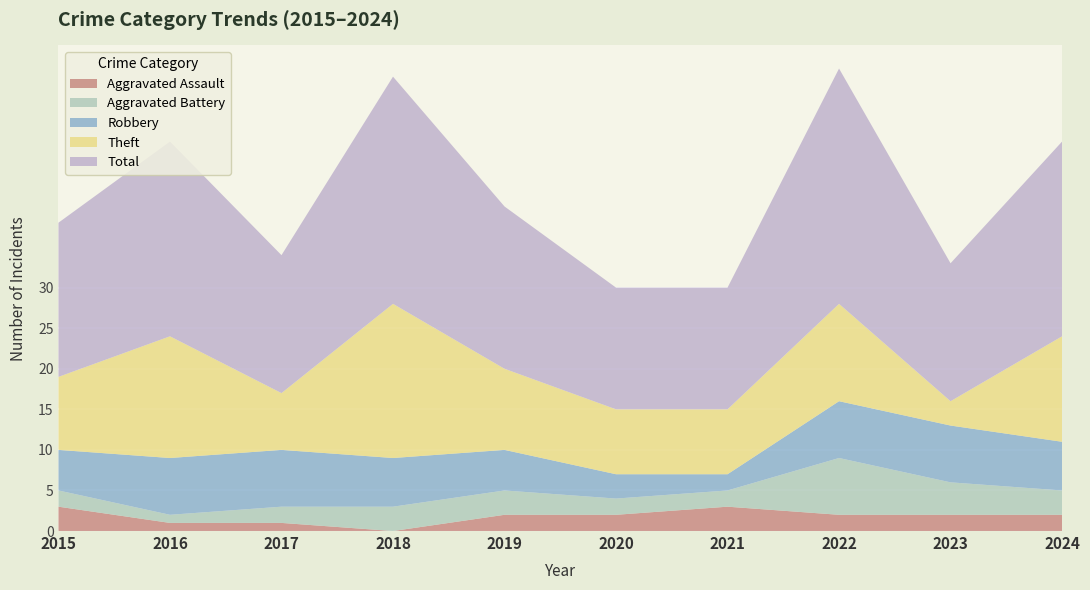

Reading left to right, extract all data points from this chart.

Aggravated Assault: 3	1	1	0	2	2	3	2	2	2
Aggravated Battery: 2	1	2	3	3	2	2	7	4	3
Robbery: 5	7	7	6	5	3	2	7	7	6
Theft: 9	15	7	19	10	8	8	12	3	13
Total: 19	24	17	28	20	15	15	29	17	24